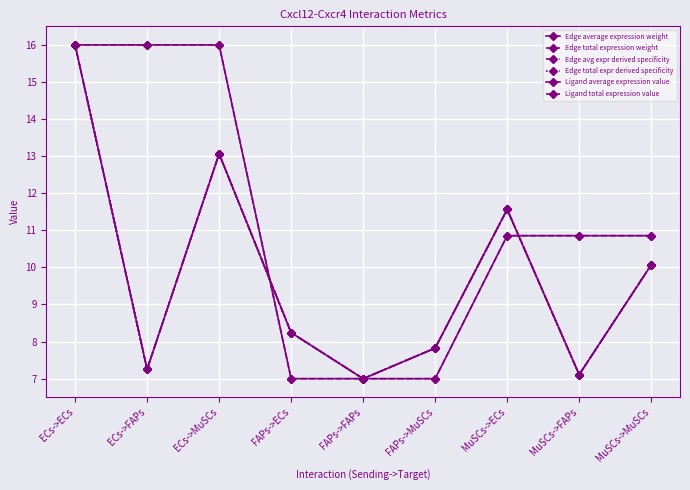

Read the Ligand total expression value value at ECs->ECs.

16.0